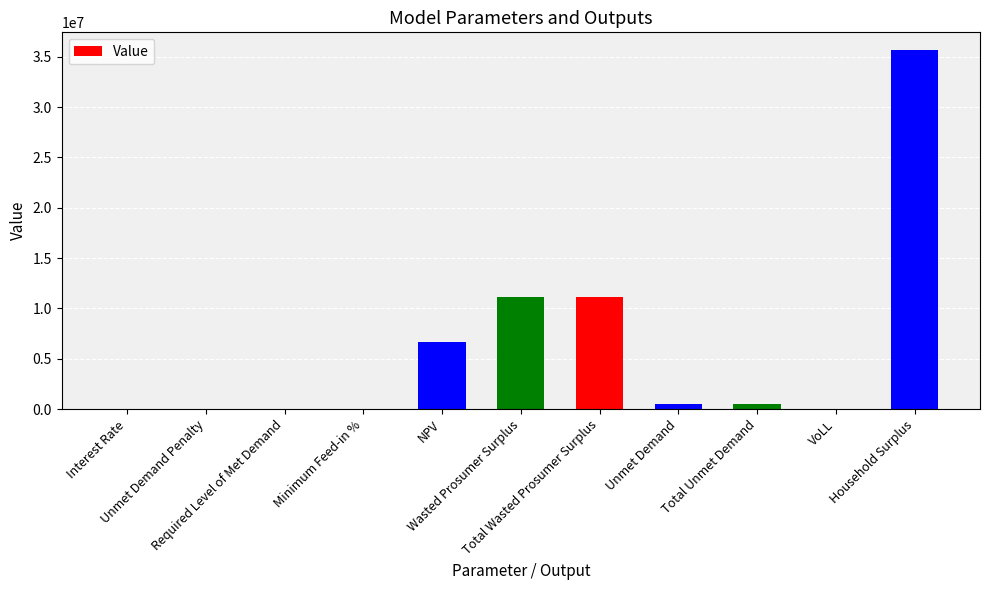

What value does the data have at Total Unmet Demand?

502885.9